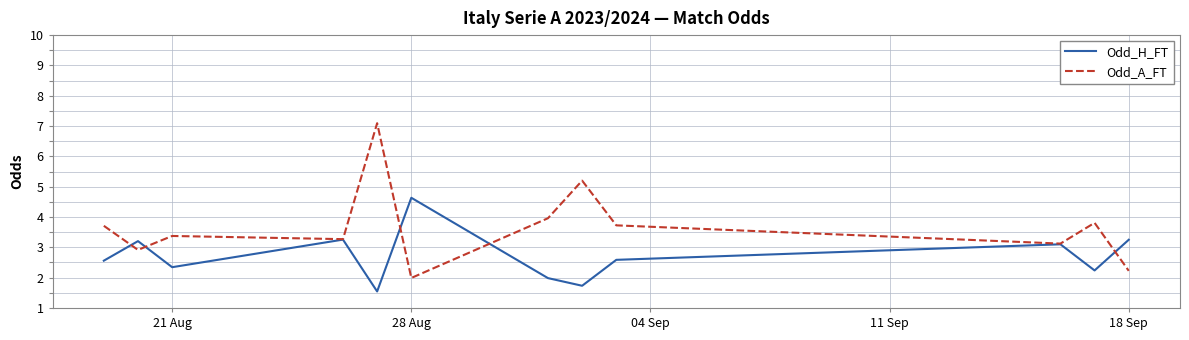

Which series has the widest spread of values?

Odd_A_FT